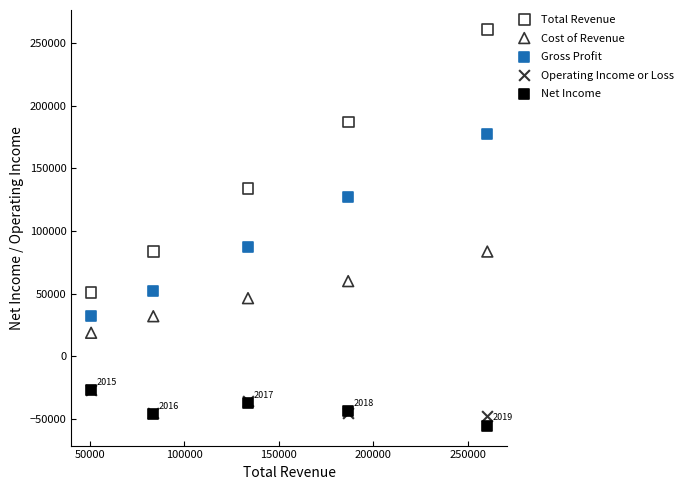

What are all the series names shown in the legend?

Total Revenue, Cost of Revenue, Gross Profit, Operating Income or Loss, Net Income